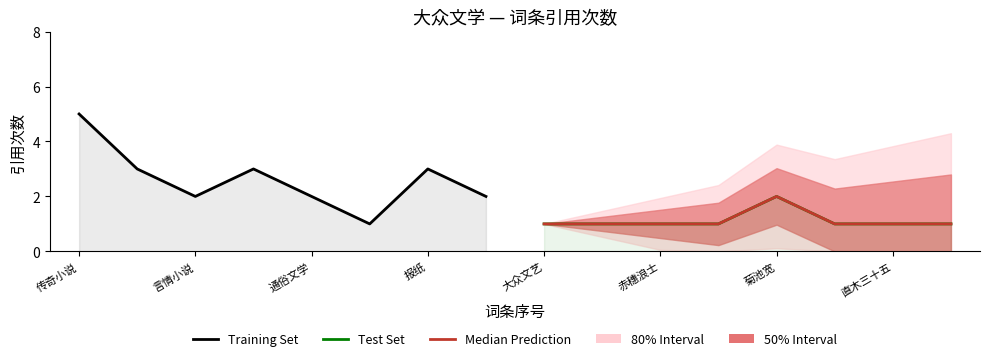

Rank the series by their maximum value, from lowest to highest.

Test Set, Median Prediction, Training Set